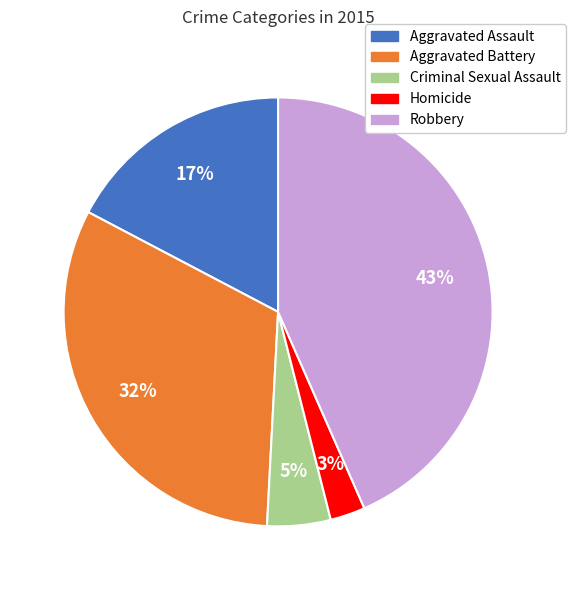

How many segments does this pie chart have?

5